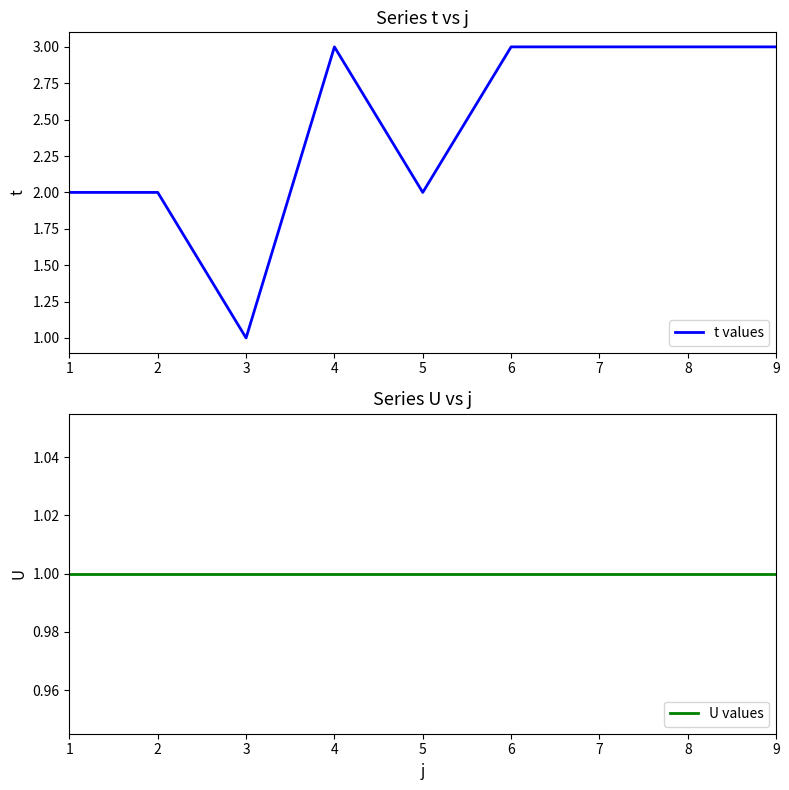

How many lines are shown in the chart?

2